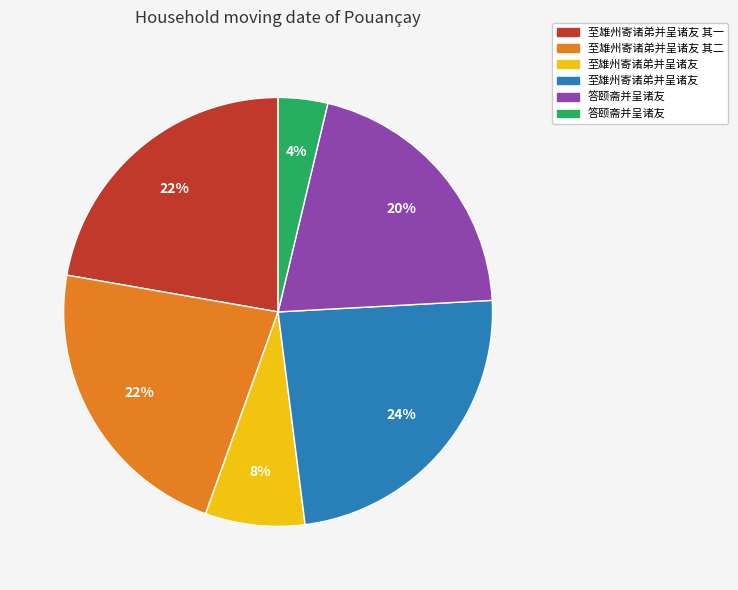

To the nearest percent, what is the difference between the largest and smallest slice percentages?

20%